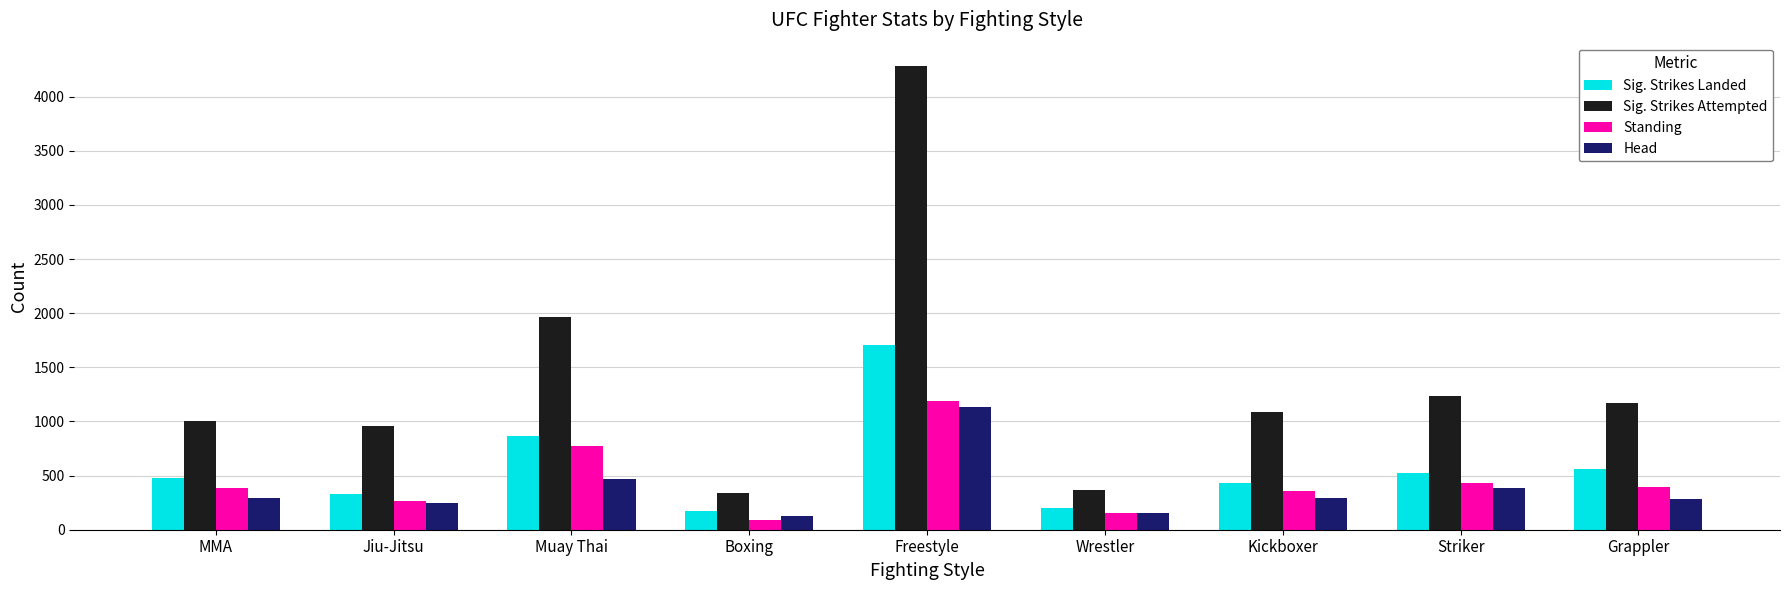

The value of Sig. Strikes Landed at Freestyle is 2752. True or false?

False